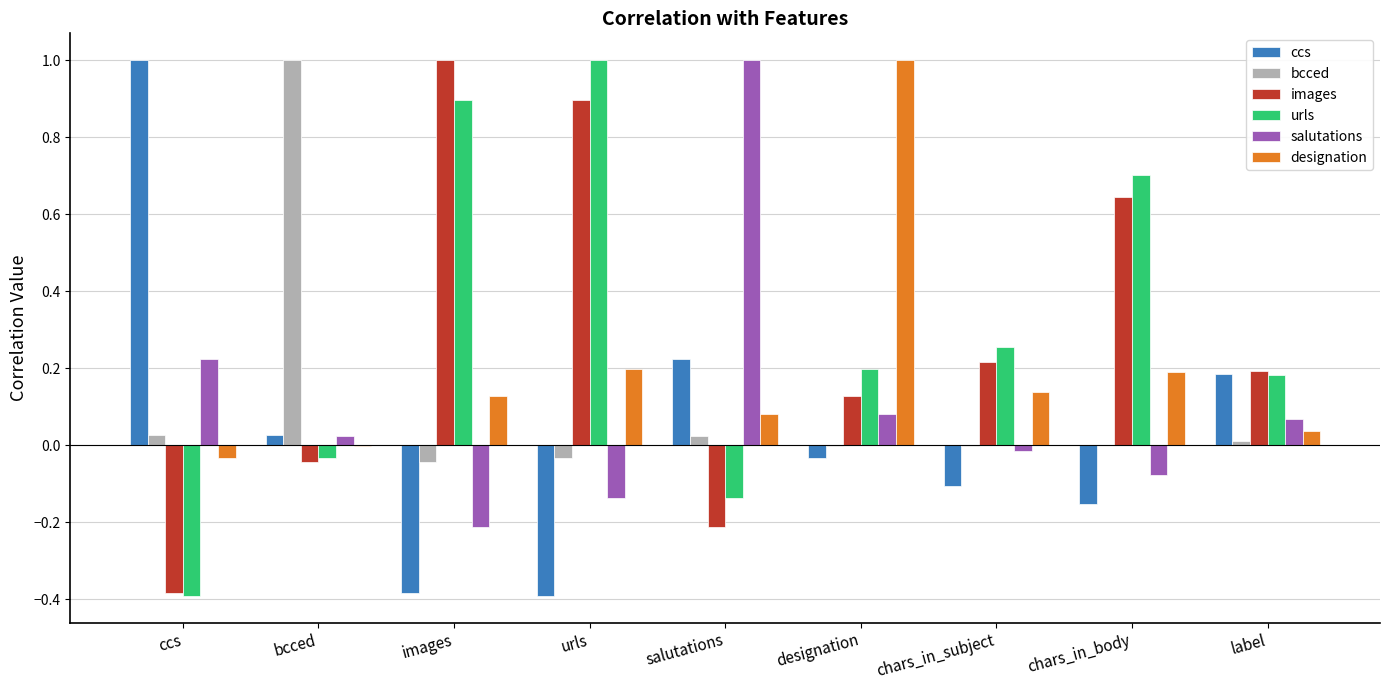

Is the value of bcced at ccs greater than the value of images at images?

No